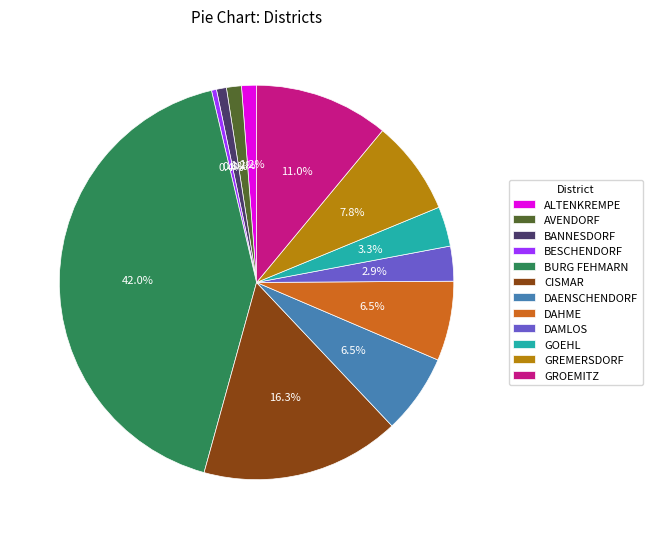

The AVENDORF slice represents 11% of the pie. True or false?

False